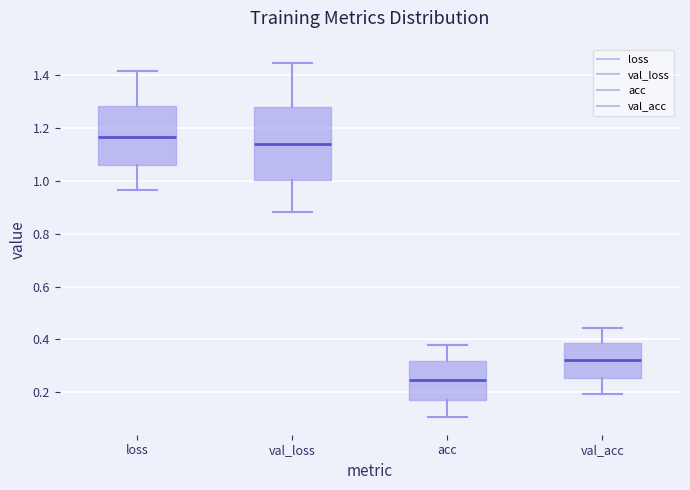

Comparing the boxes themselves (not the whiskers), which one is the tallest?

val_loss